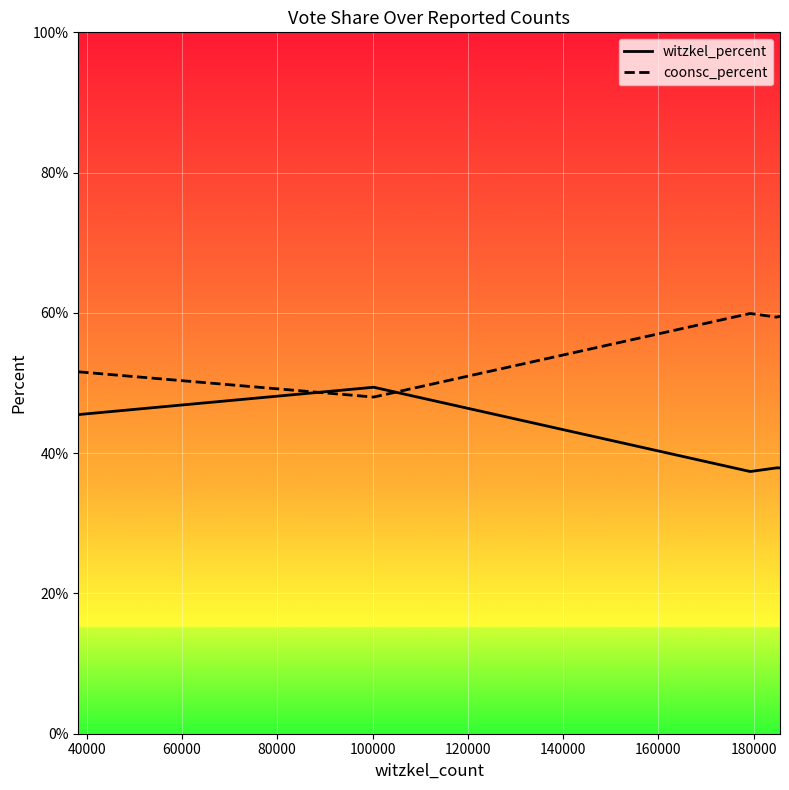

What are all the series names shown in the legend?

witzkel_percent, coonsc_percent